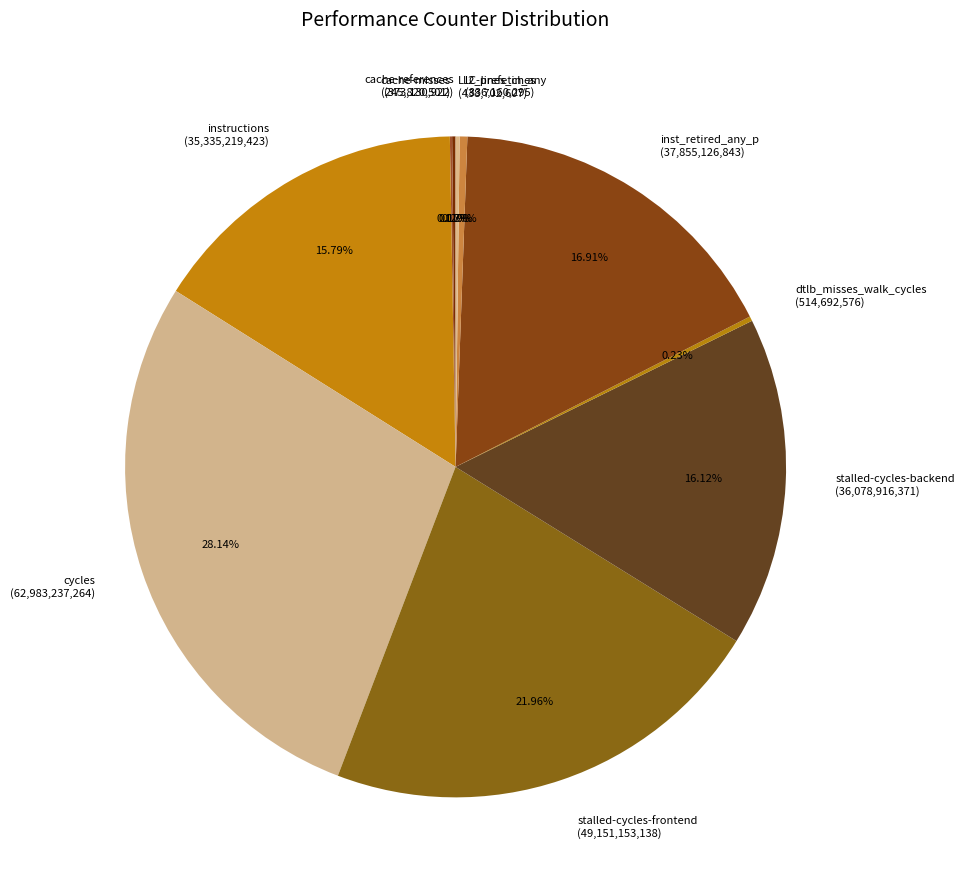

Is there any slice that represents more than half of the pie?

No